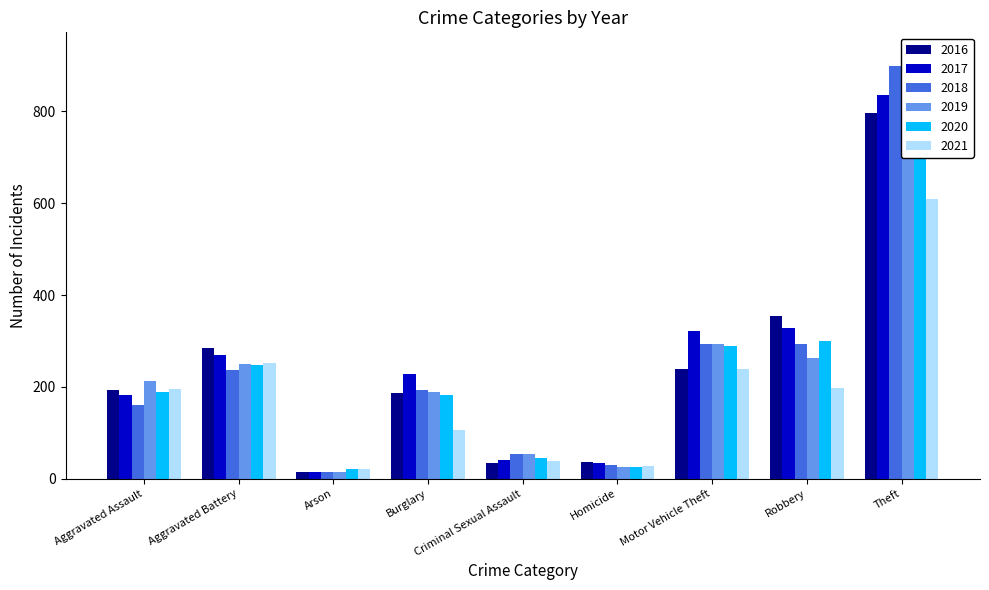

How many series are shown in this chart?

6